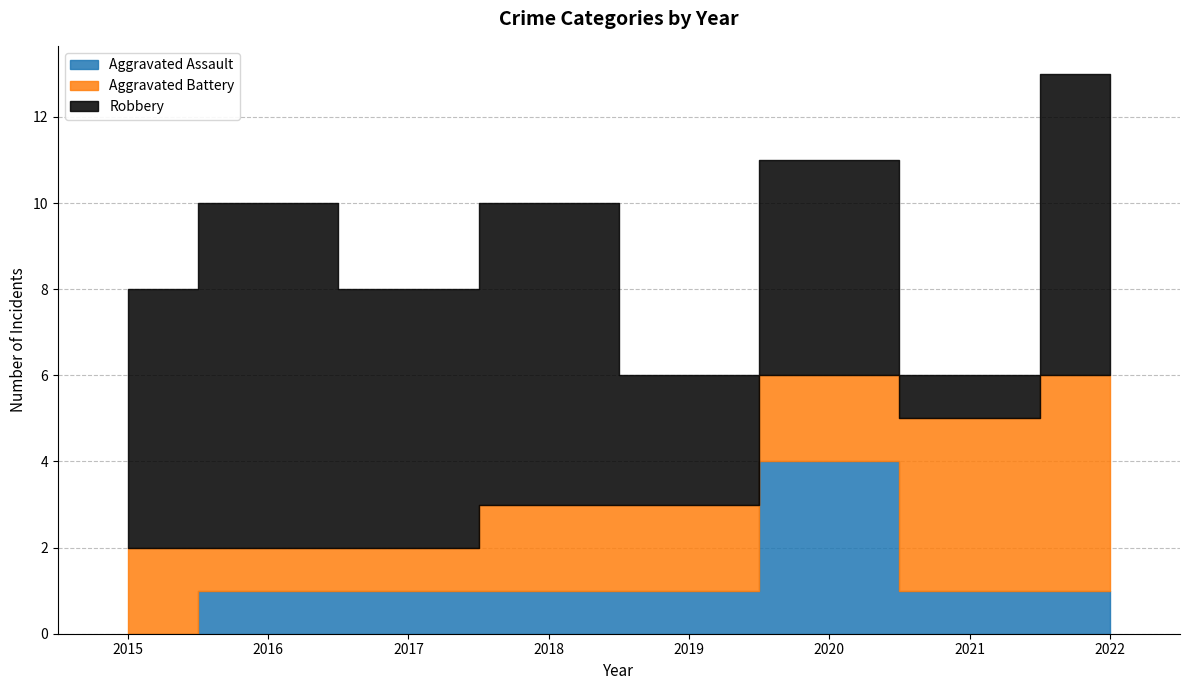

Between which two adjacent categories do Aggravated Assault and Aggravated Battery first intersect?

2019 and 2020